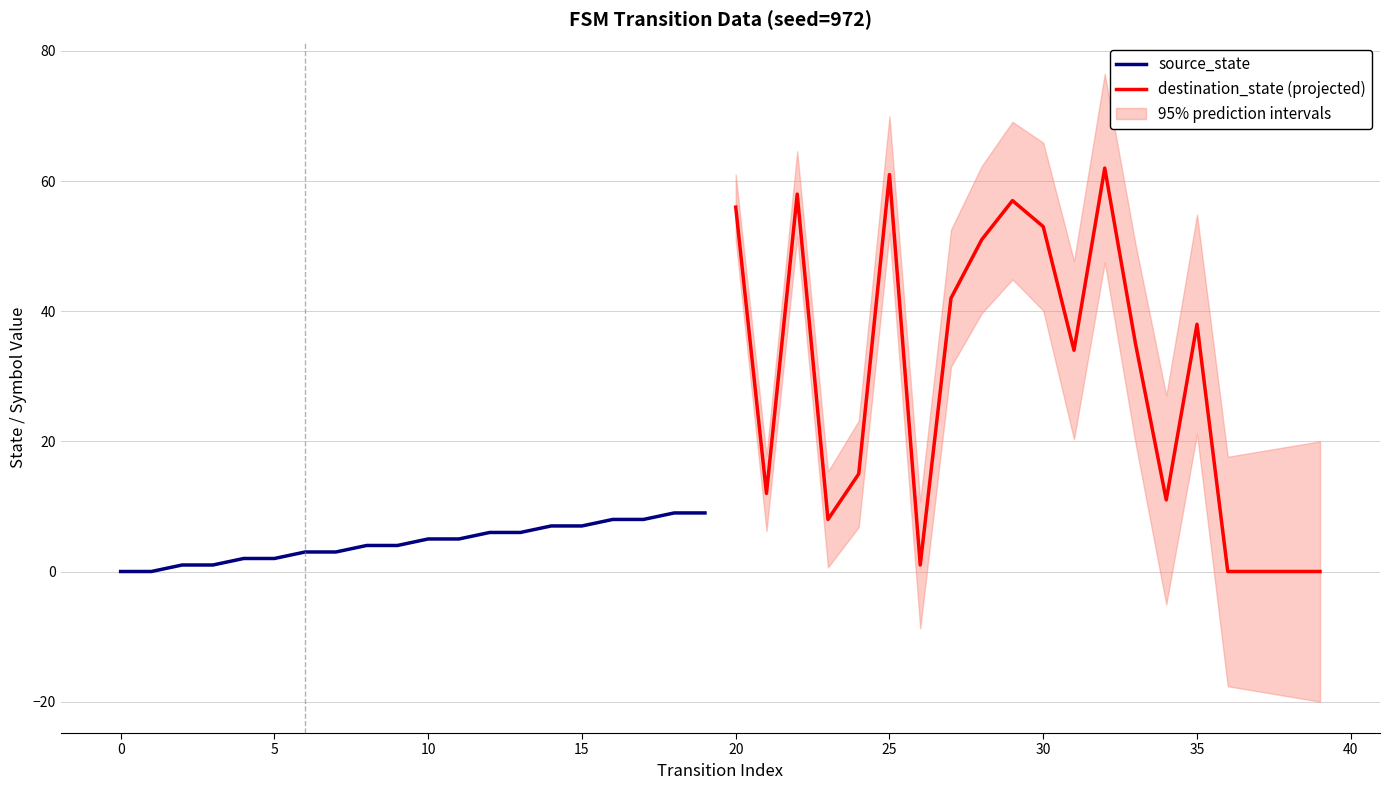

At which label does destination_state (projected) first exceed 35?

20